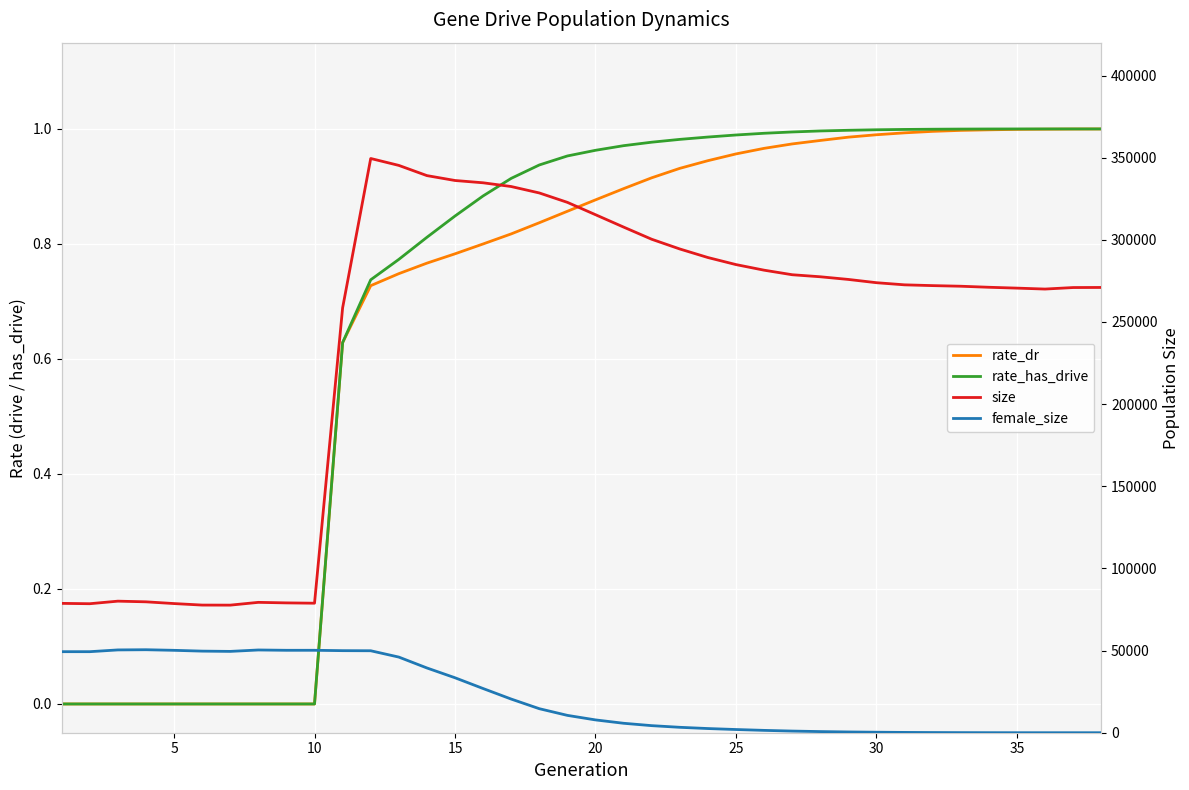

The value of size at 25 is 24819.3. True or false?

False